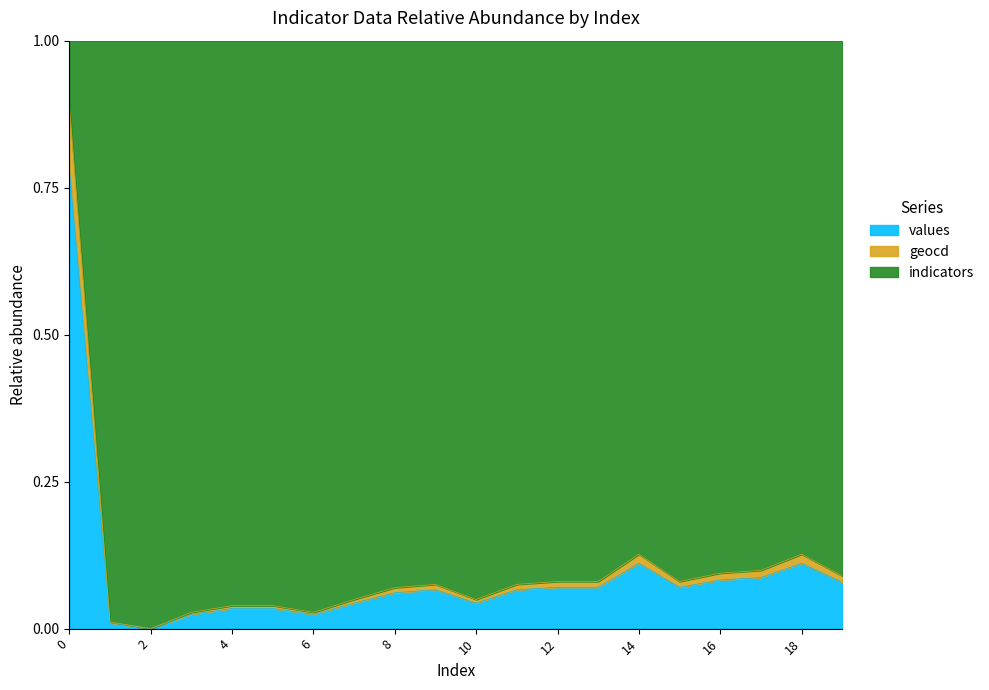

What are all the series names shown in the legend?

values, geocd, indicators